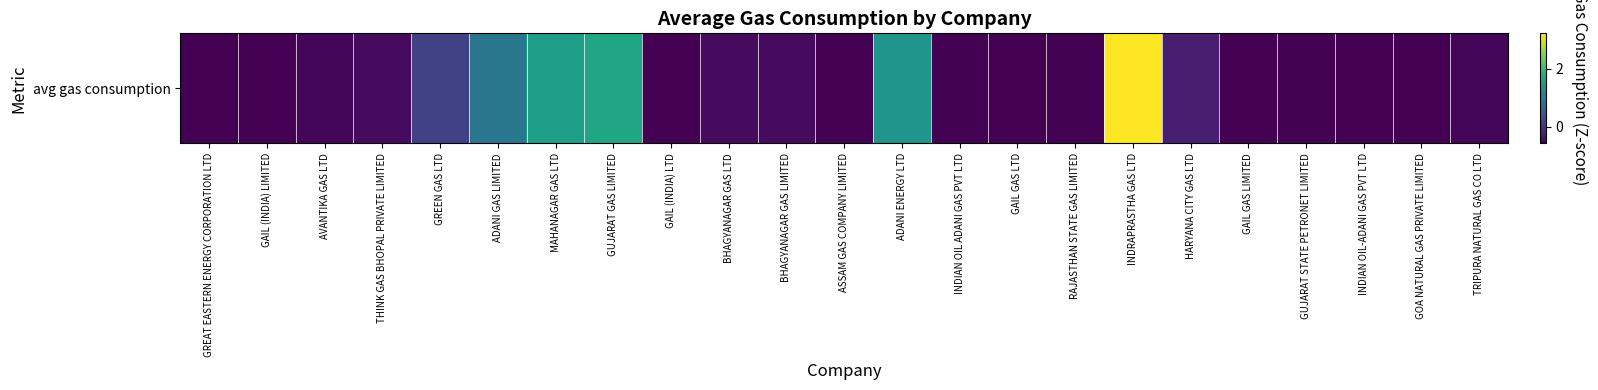

How many values are above zero?

6